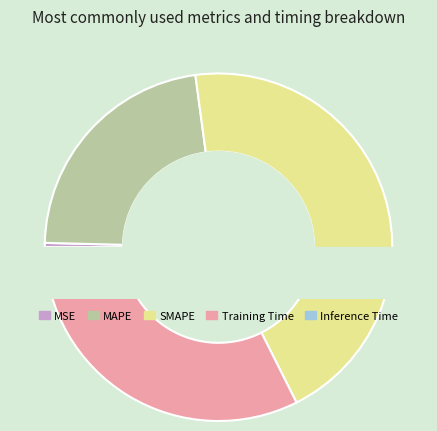

What is the ratio of the value at MAPE to the value at Training Time?

0.7